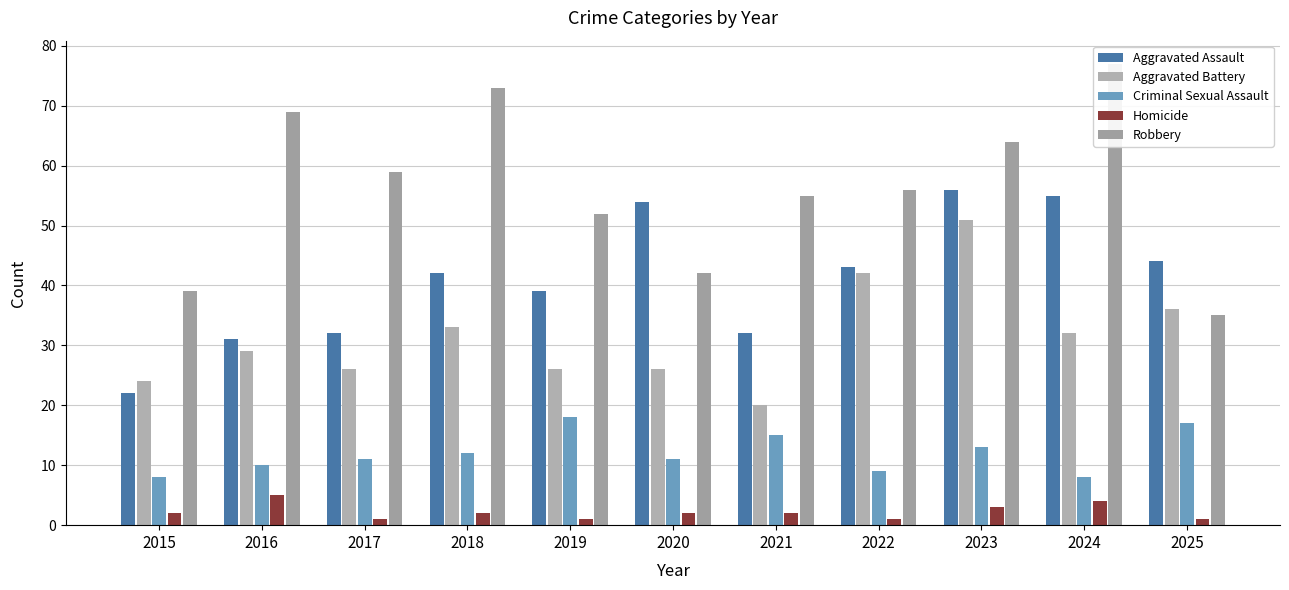

What is the difference between the maximum and minimum values in the Robbery series?

42